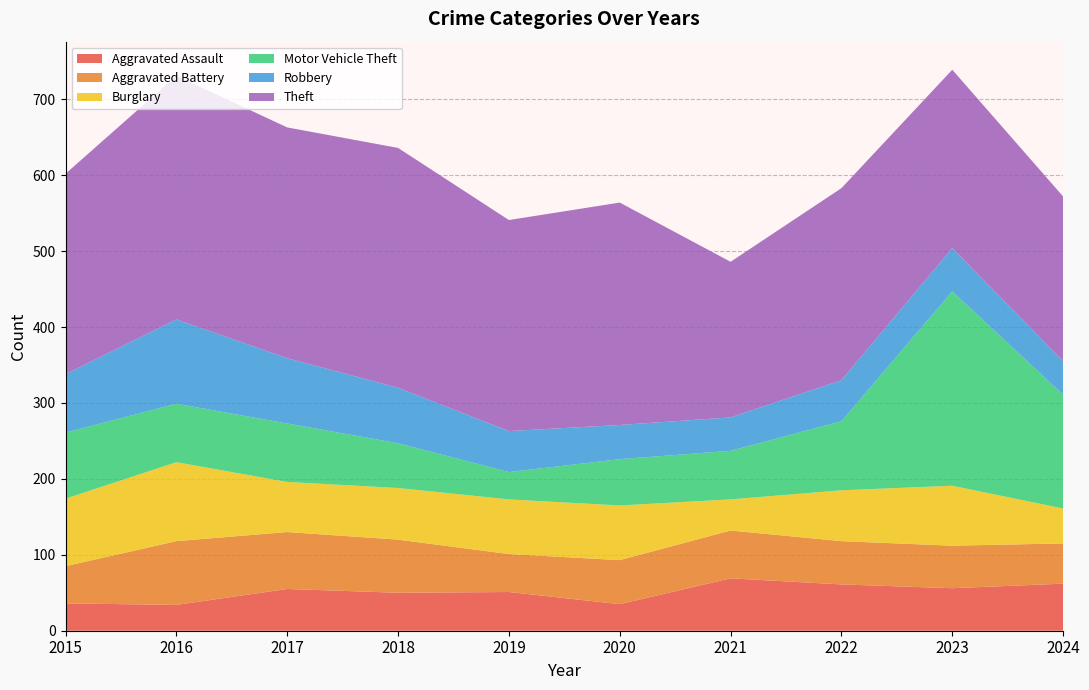

Reading right to left, list all the values displayed in this chart.

Aggravated Assault: 2024=62	2023=56	2022=61	2021=69	2020=35	2019=51	2018=50	2017=55	2016=34	2015=36
Aggravated Battery: 2024=53	2023=56	2022=57	2021=63	2020=58	2019=50	2018=70	2017=75	2016=84	2015=49
Burglary: 2024=46	2023=79	2022=67	2021=41	2020=72	2019=72	2018=68	2017=66	2016=104	2015=89
Motor Vehicle Theft: 2024=150	2023=256	2022=91	2021=64	2020=61	2019=36	2018=59	2017=77	2016=77	2015=87
Robbery: 2024=44	2023=57	2022=54	2021=44	2020=45	2019=54	2018=73	2017=86	2016=111	2015=77
Theft: 2024=217	2023=235	2022=253	2021=205	2020=293	2019=278	2018=316	2017=304	2016=321	2015=264